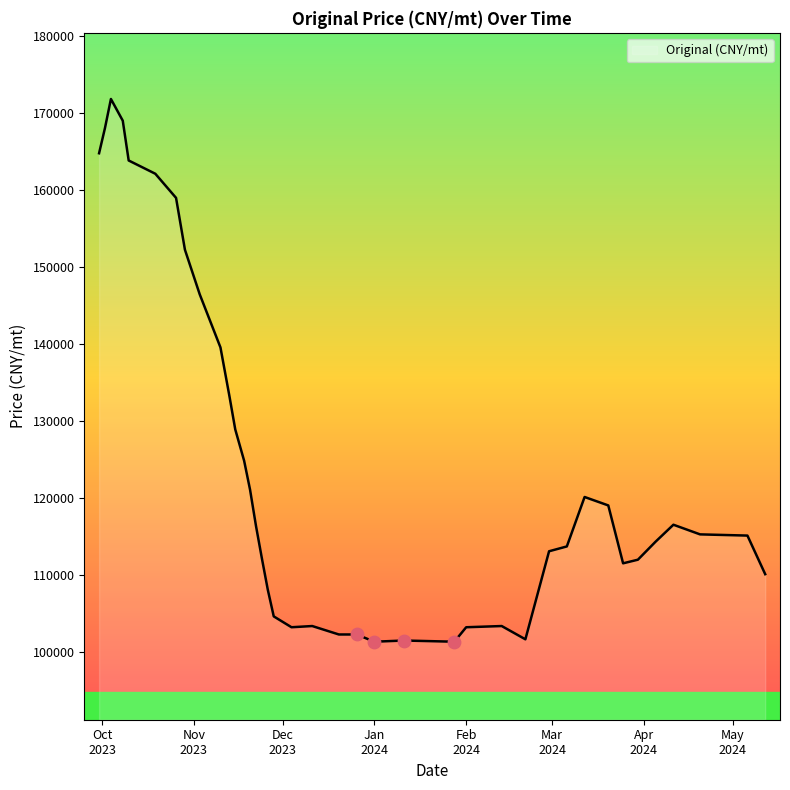

What is the change in value from 2023-10-10 to 2023-12-04?

-60641.0